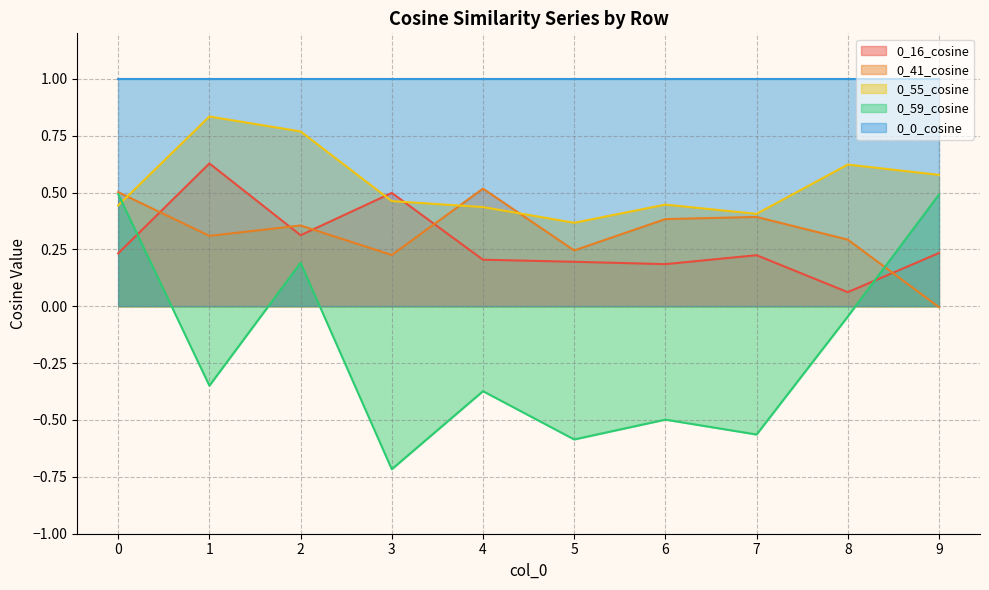

Is it true that 0_16_cosine equals 0.1 at 5?

False